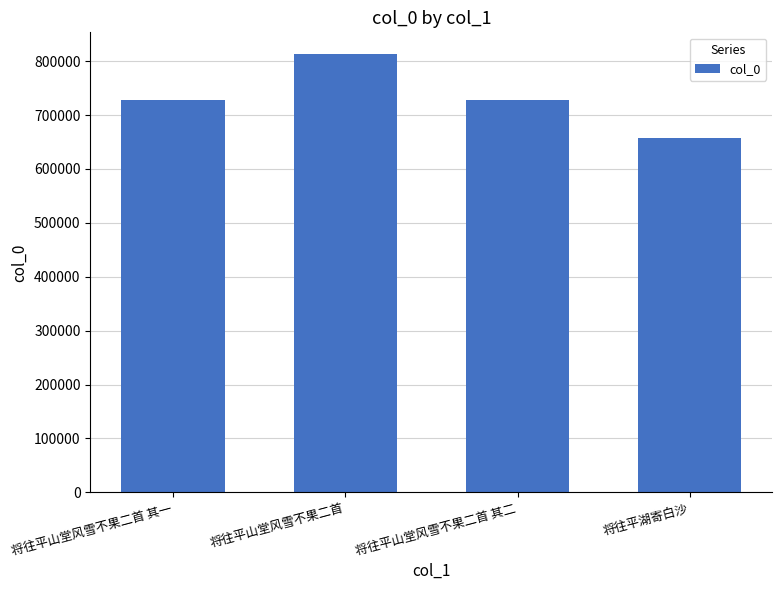

What is the greatest value displayed?

812822